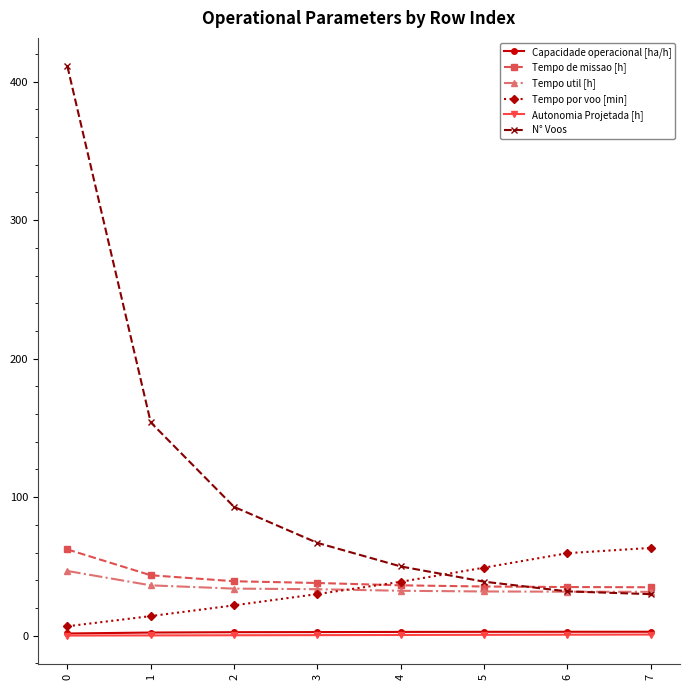

Which series has the largest total across all categories?

N° Voos